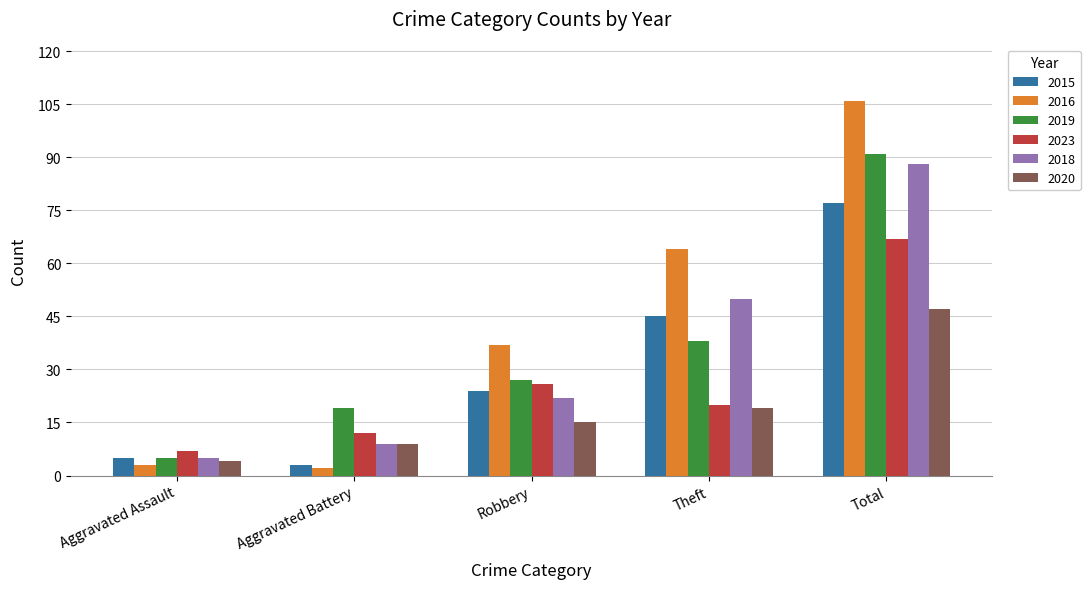

What is the minimum value shown in the chart?

2